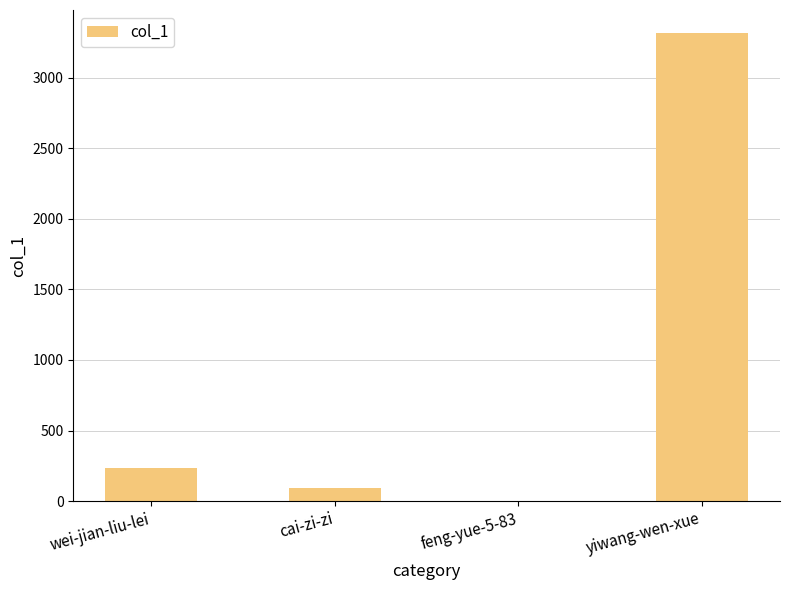

Between wei-jian-liu-lei and cai-zi-zi, which is larger?

wei-jian-liu-lei